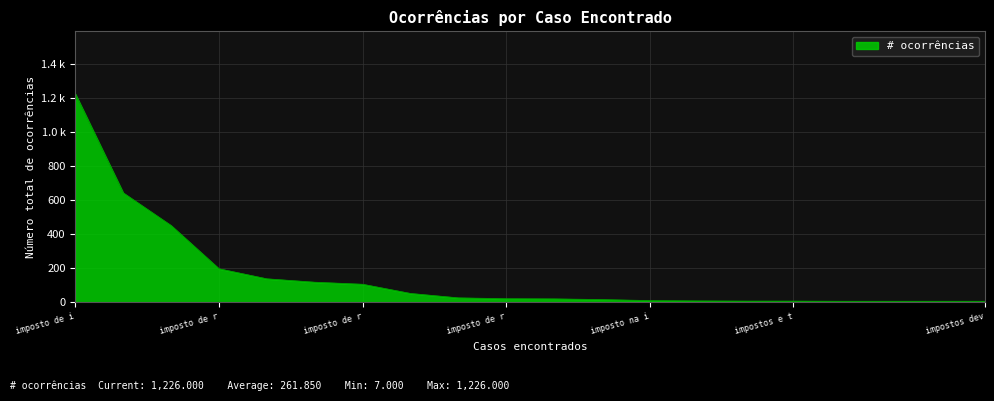

Reading left to right, list all the values displayed in this chart.

1226	644	452	198	139	119	107	53	27	22	21	17	11	9	8	8	7	7	7	7